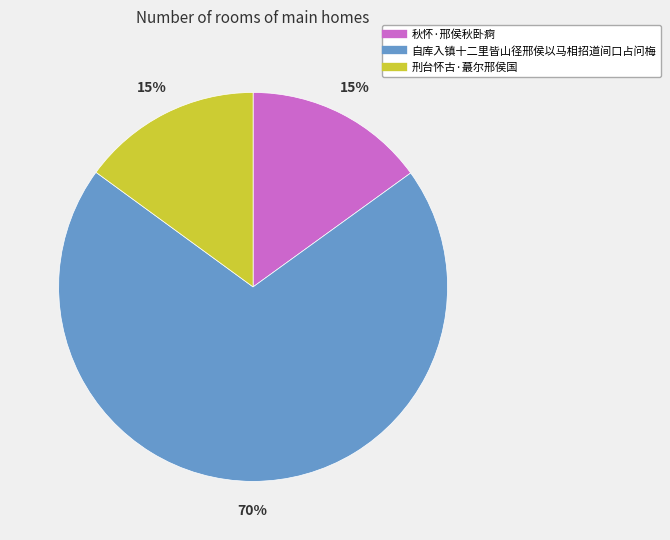

True or false: 自库入镇十二里皆山径邢侯以马相招道间口占问梅 accounts for 58% of the total.

False